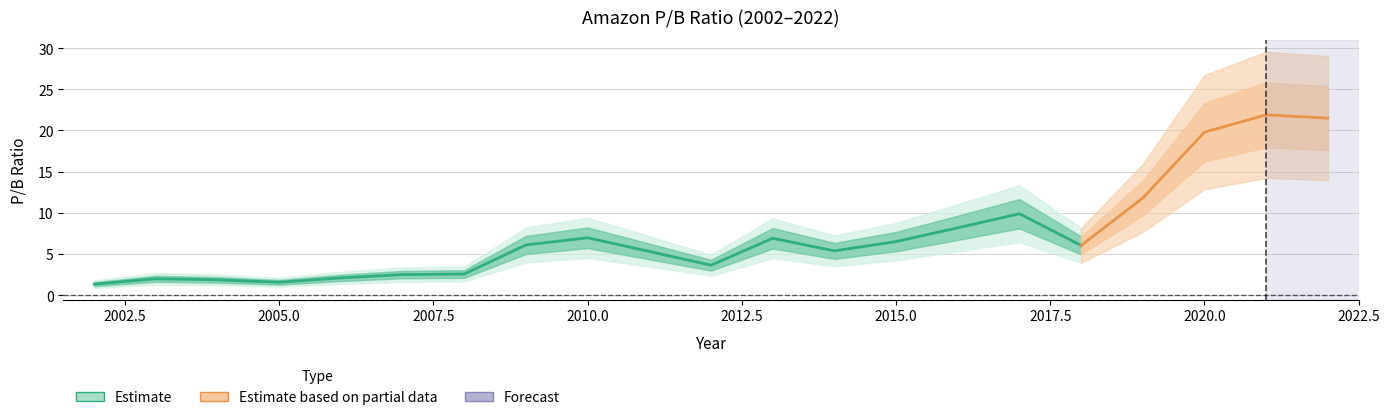

Rank the categories by value from highest to lowest.

2021, 2022, 2020, 2019, 2017, 2016, 2010, 2013, 2015, 2009, 2018, 2014, 2011, 2012, 2008, 2007, 2006, 2003, 2004, 2005, 2002